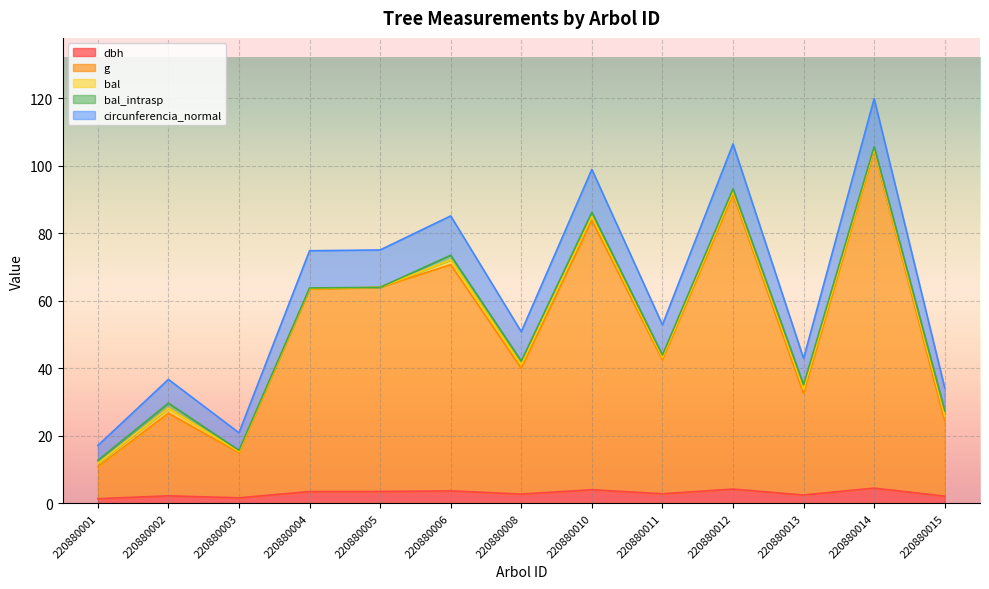

True or false: g and dbh intersect in this chart.

False